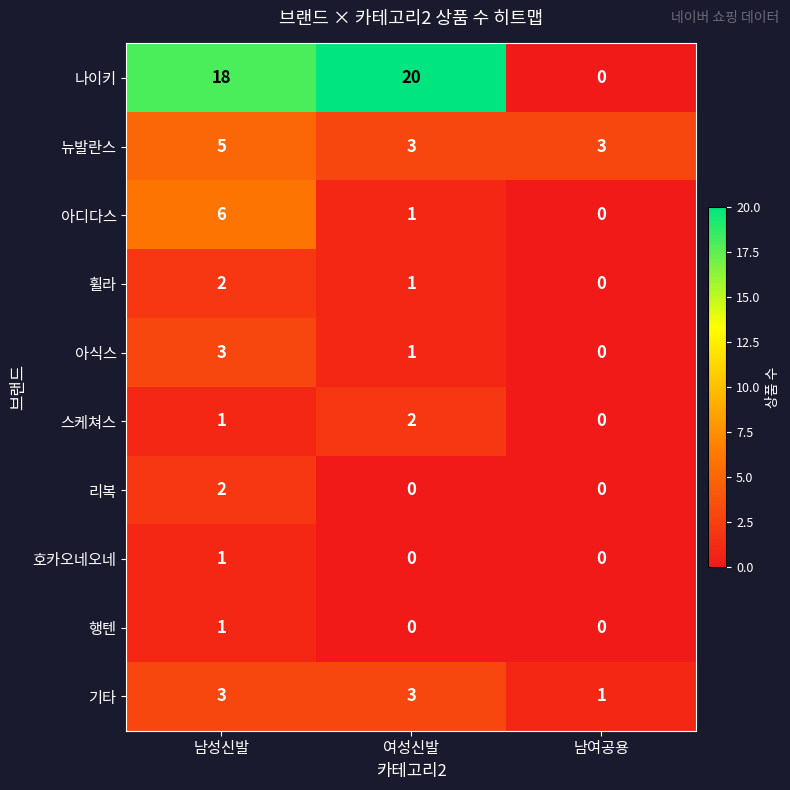

At which category does the chart reach its peak across all series?

여성신발